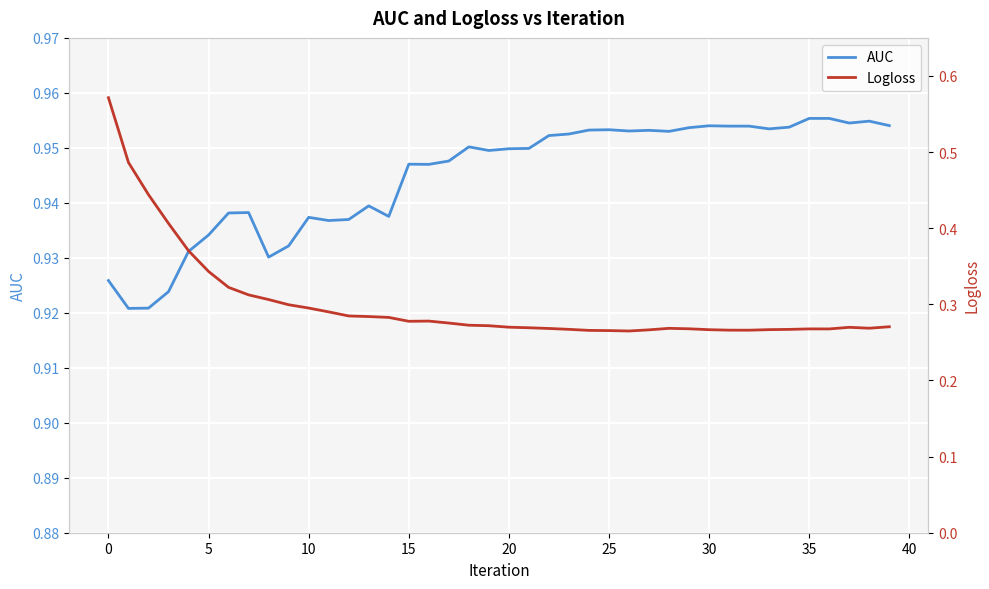

What is the highest value of the Logloss series?

0.6